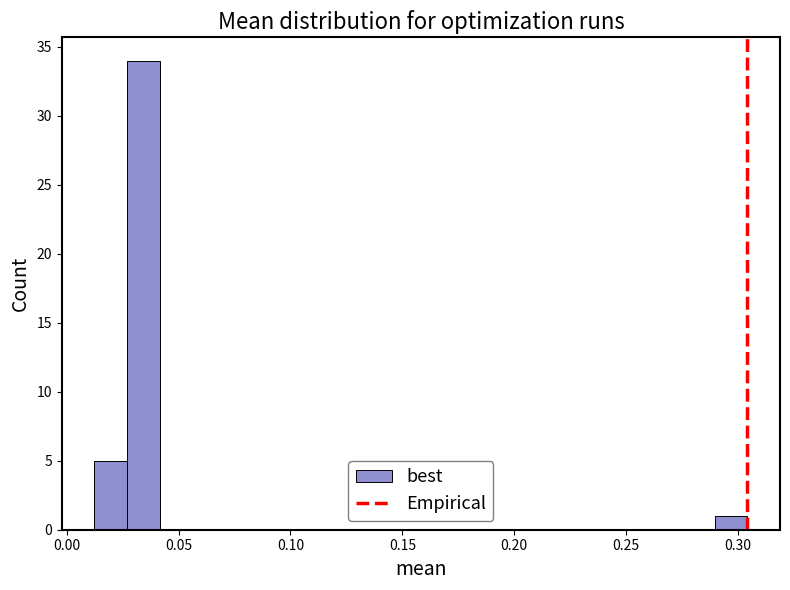

Read against the x-axis, roughly where is the centre of the tallest bar?

0.035